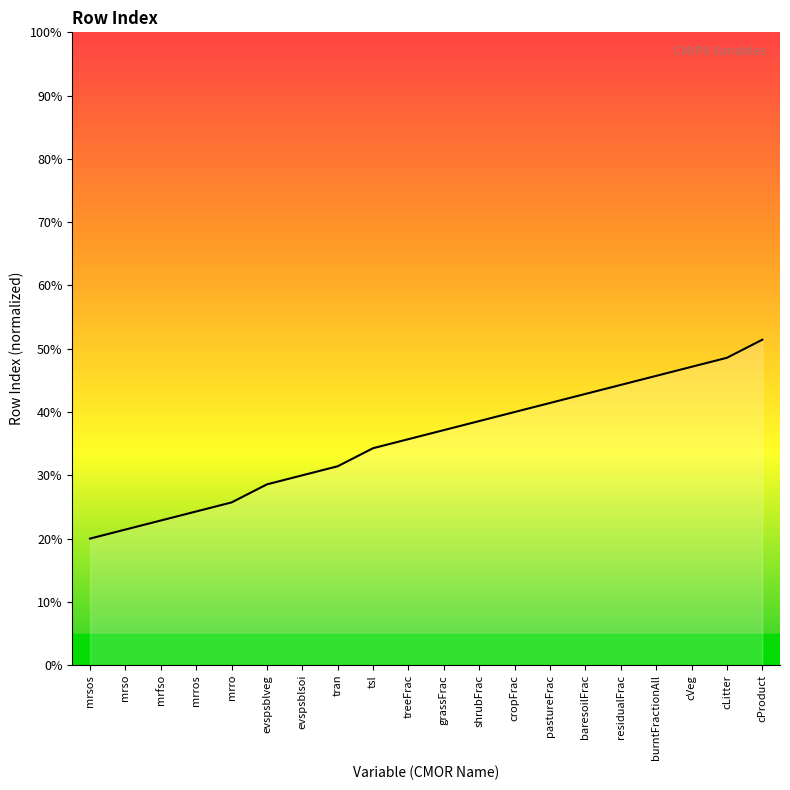

Read the value at shrubFrac.

38.6